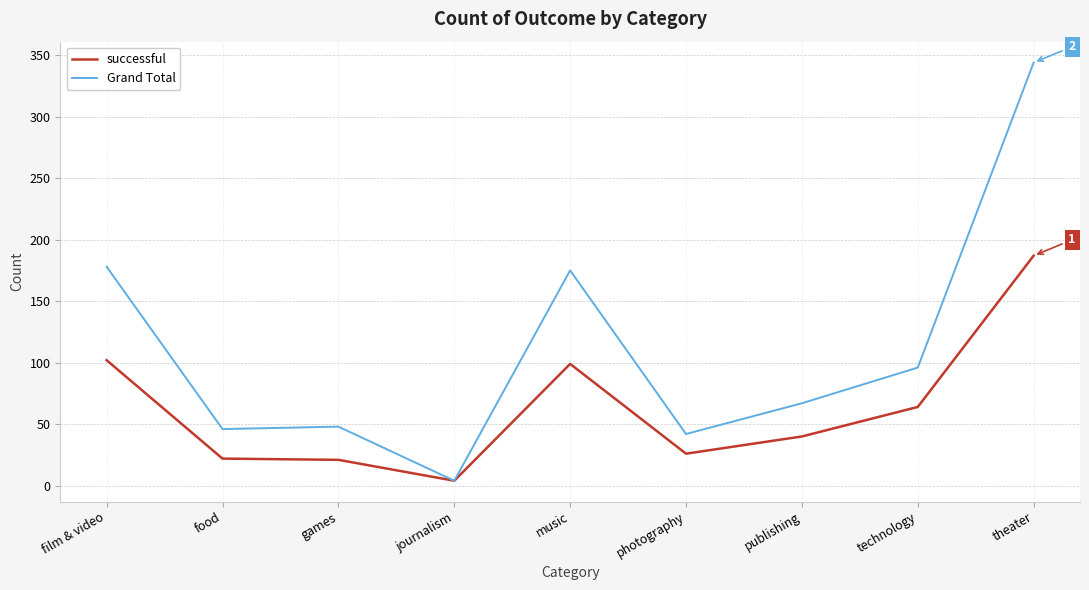

The Grand Total series shows 124 at theater. True or false?

False